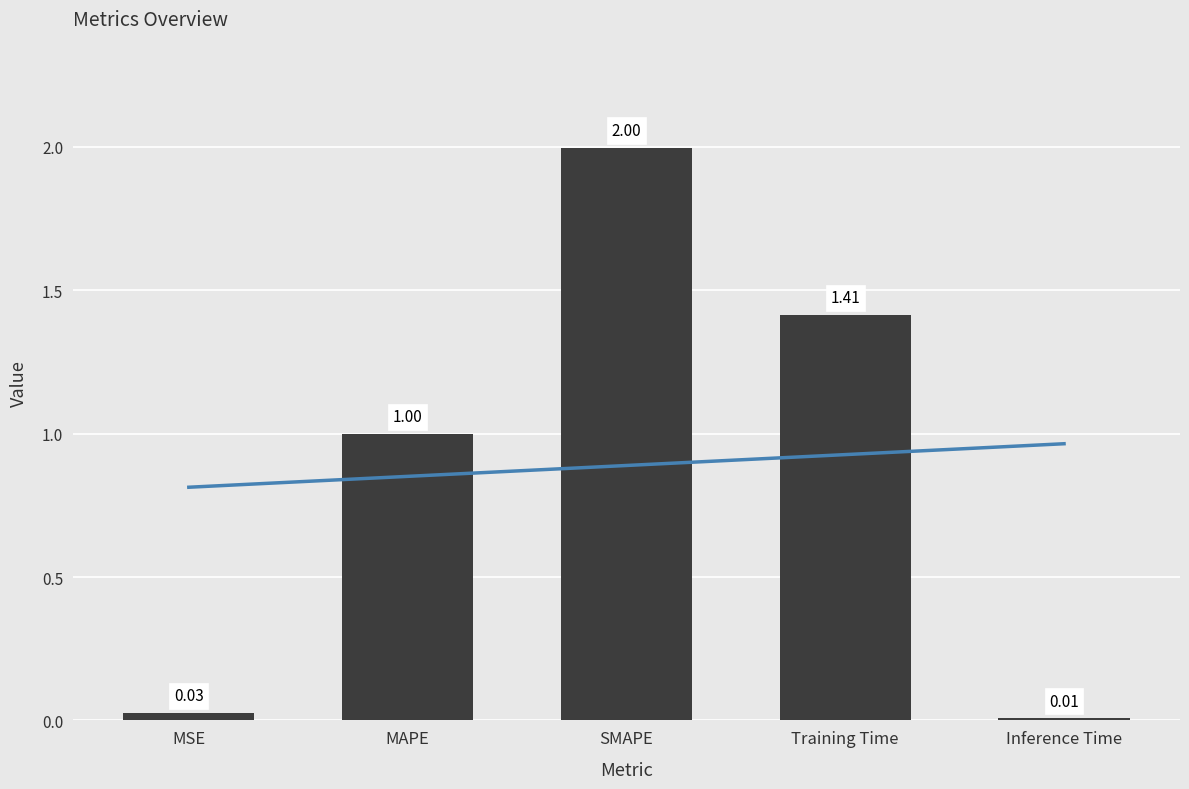

Is it true that the value at Training Time is 1.4?

True